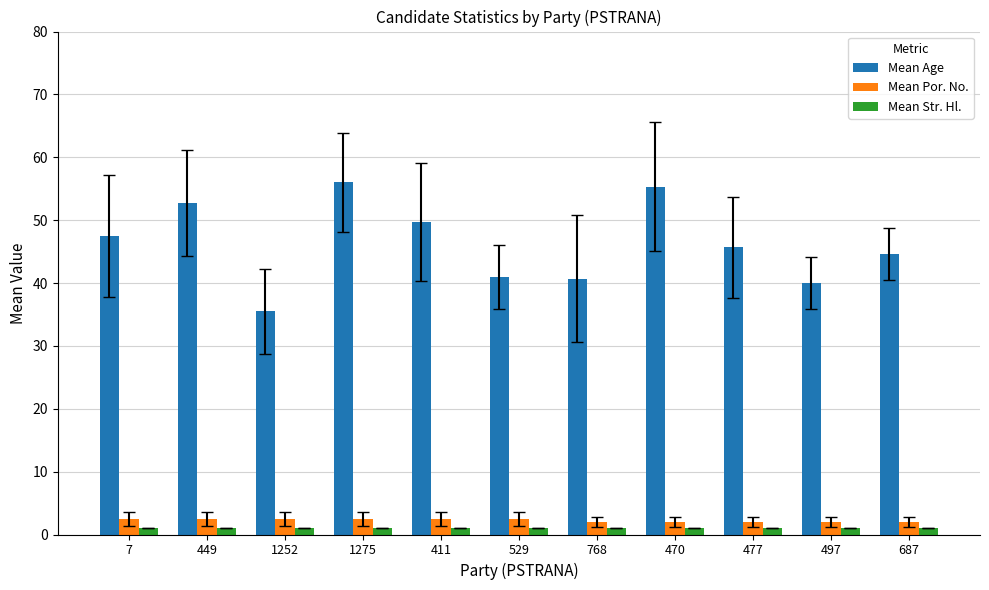

Does the chart contain any negative values?

No